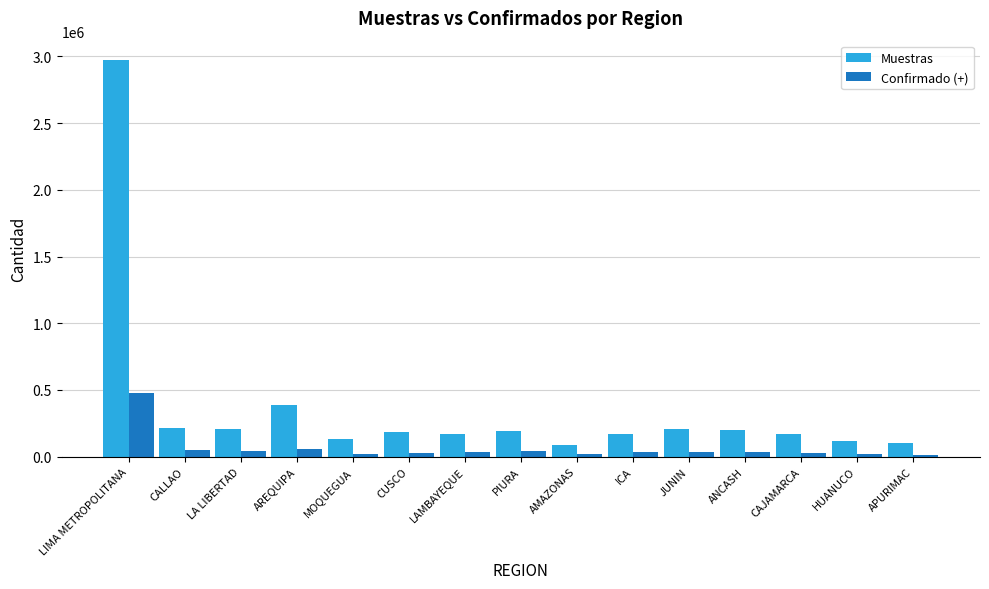

At which label does Muestras reach its peak?

LIMA METROPOLITANA